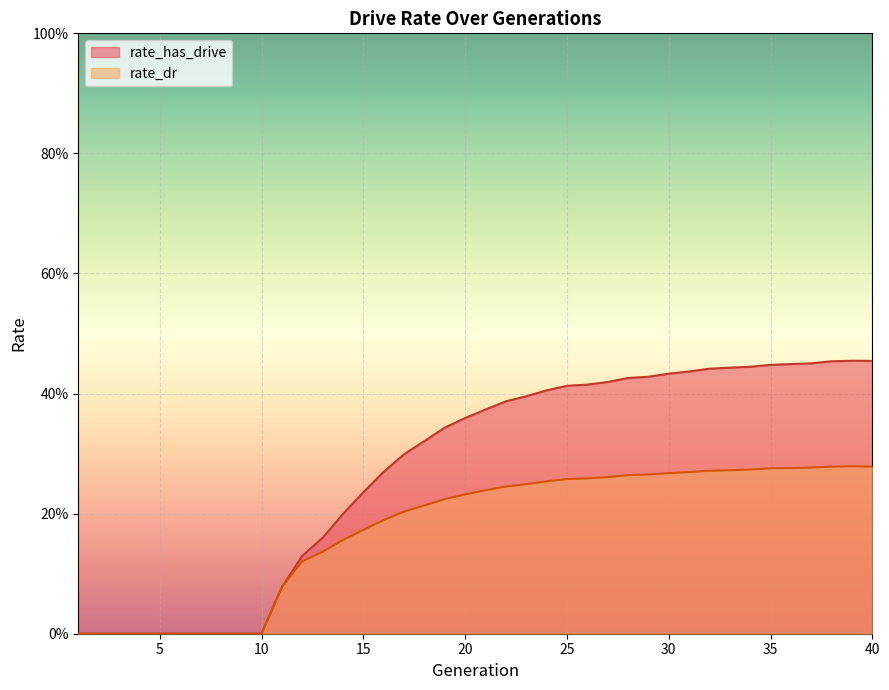

Reading left to right, what are all the values shown in this chart?

rate_has_drive: 1=0.0	2=0.0	3=0.0	4=0.0	5=0.0	6=0.0	7=0.0	8=0.0	9=0.0	10=0.0	11=0.1	12=0.1	13=0.2	14=0.2	15=0.2	16=0.3	17=0.3	18=0.3	19=0.3	20=0.4	21=0.4	22=0.4	23=0.4	24=0.4	25=0.4	26=0.4	27=0.4	28=0.4	29=0.4	30=0.4	31=0.4	32=0.4	33=0.4	34=0.4	35=0.4	36=0.4	37=0.5	38=0.5	39=0.5	40=0.5
rate_dr: 1=0.0	2=0.0	3=0.0	4=0.0	5=0.0	6=0.0	7=0.0	8=0.0	9=0.0	10=0.0	11=0.1	12=0.1	13=0.1	14=0.2	15=0.2	16=0.2	17=0.2	18=0.2	19=0.2	20=0.2	21=0.2	22=0.2	23=0.2	24=0.3	25=0.3	26=0.3	27=0.3	28=0.3	29=0.3	30=0.3	31=0.3	32=0.3	33=0.3	34=0.3	35=0.3	36=0.3	37=0.3	38=0.3	39=0.3	40=0.3